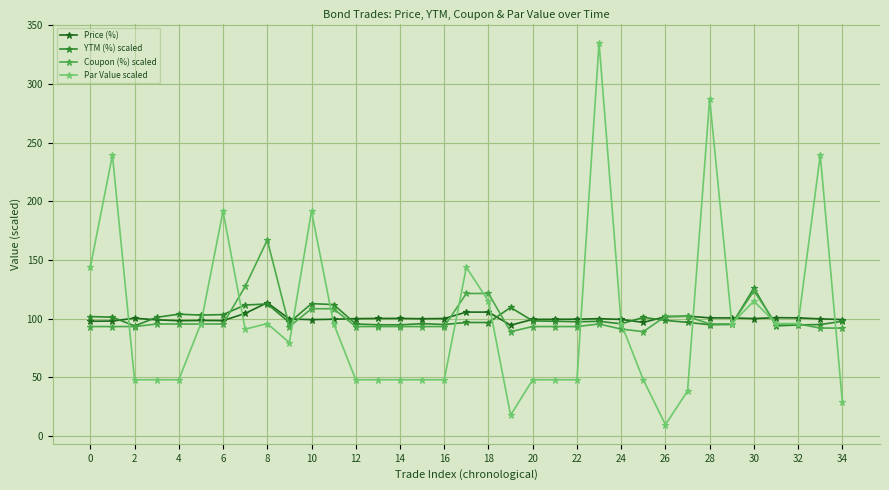

Which series has the largest range (max minus min)?

Par Value scaled